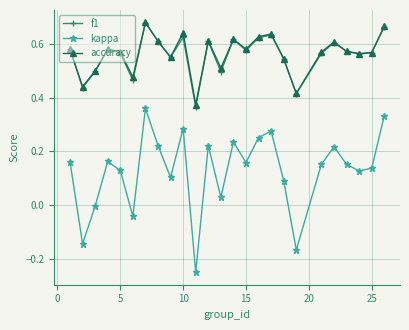

Which series has the largest range (max minus min)?

kappa